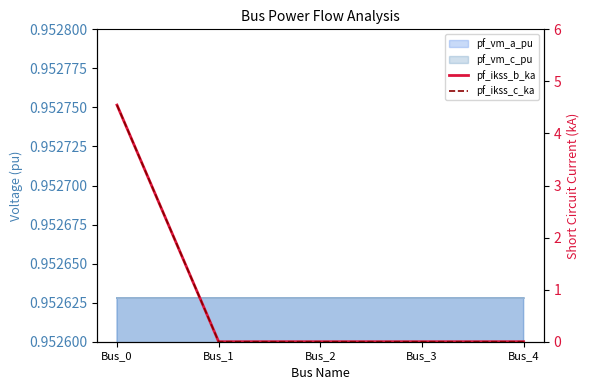

How many lines are shown in the chart?

2